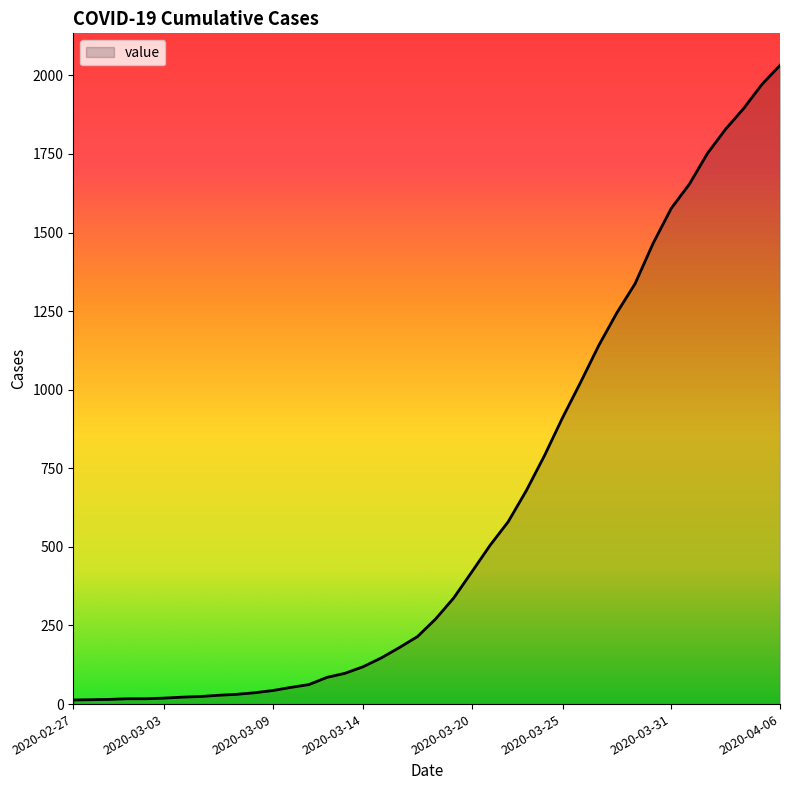

What is the label of the 7th point from the right?

2020-03-31